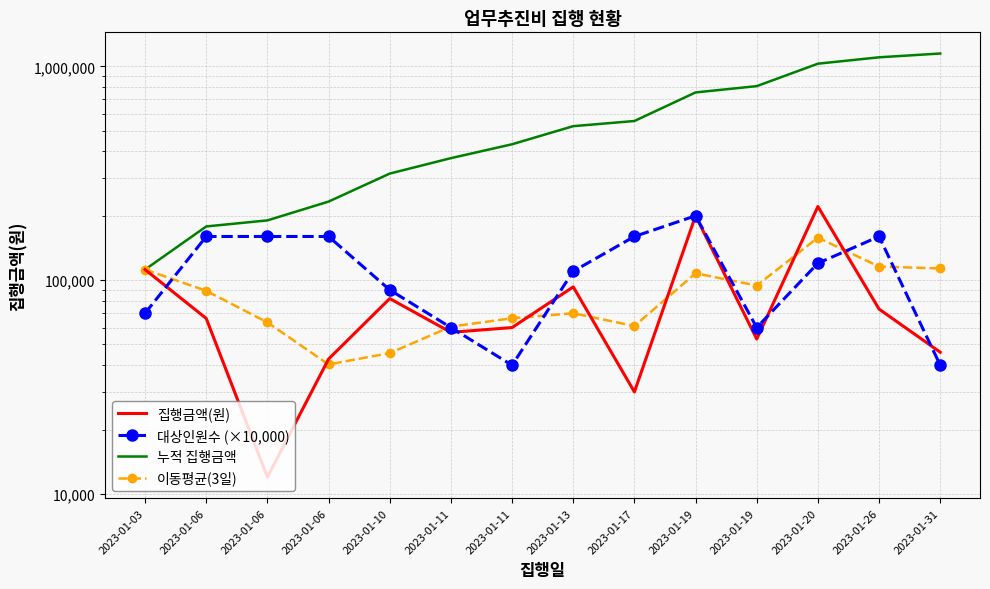

At which category is the sum across all series the highest?

2023-01-20